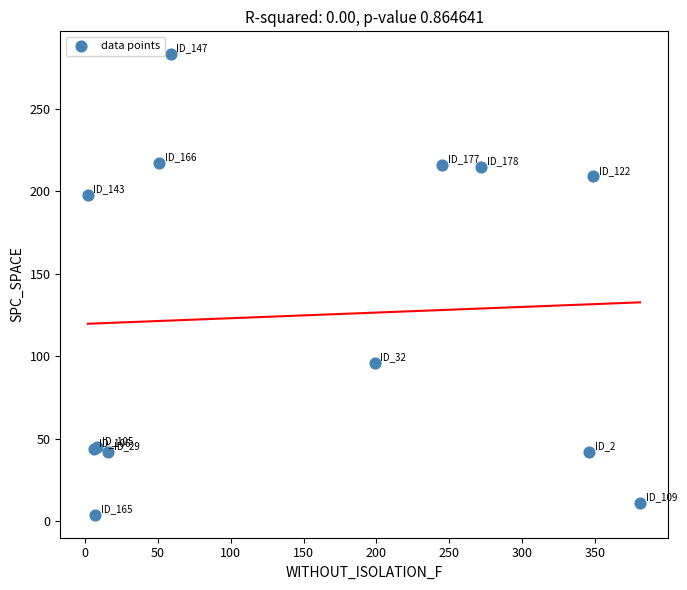

What Y value in the scatter plot is closest to 143?

96